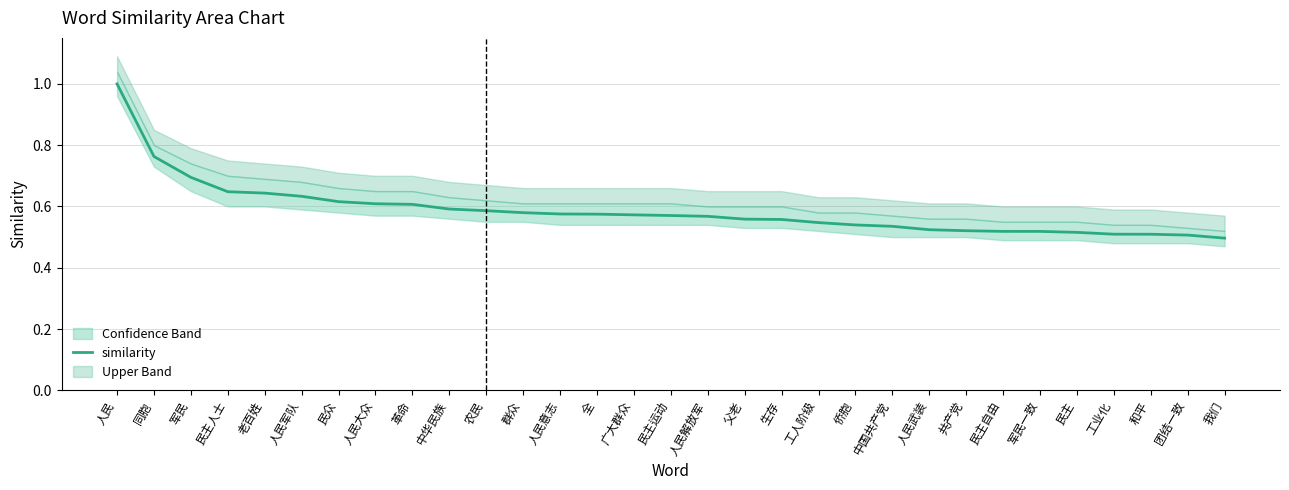

How many lines are shown in the chart?

1